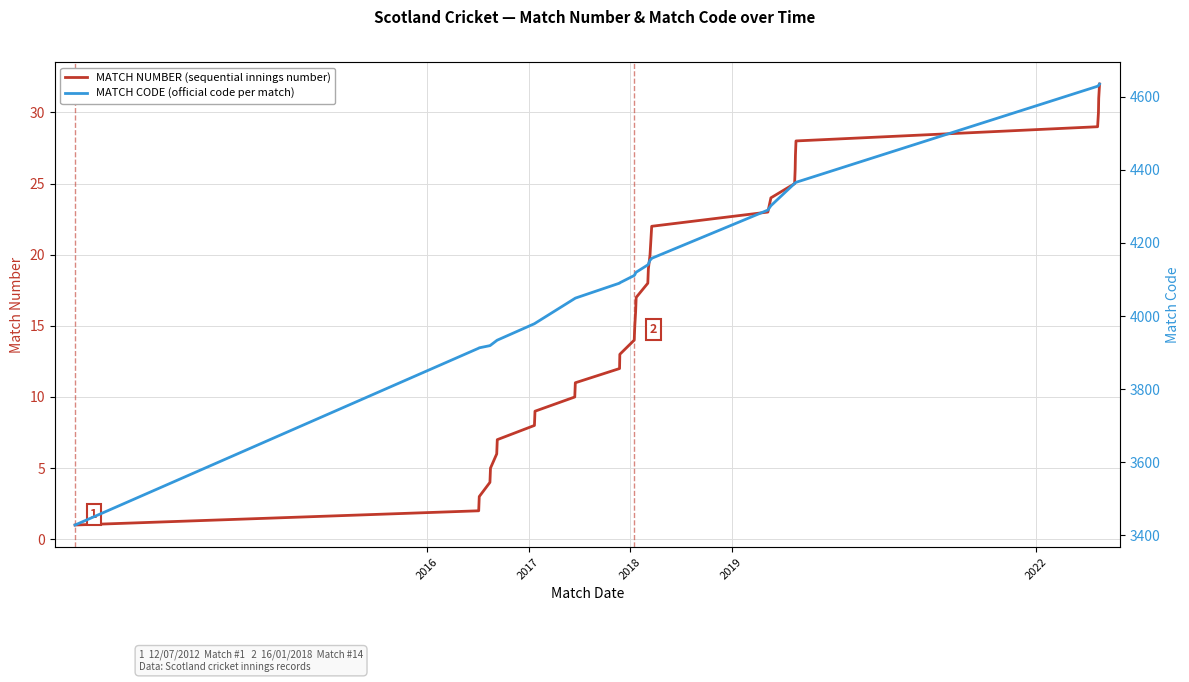

How many categories are shown in the chart?

32